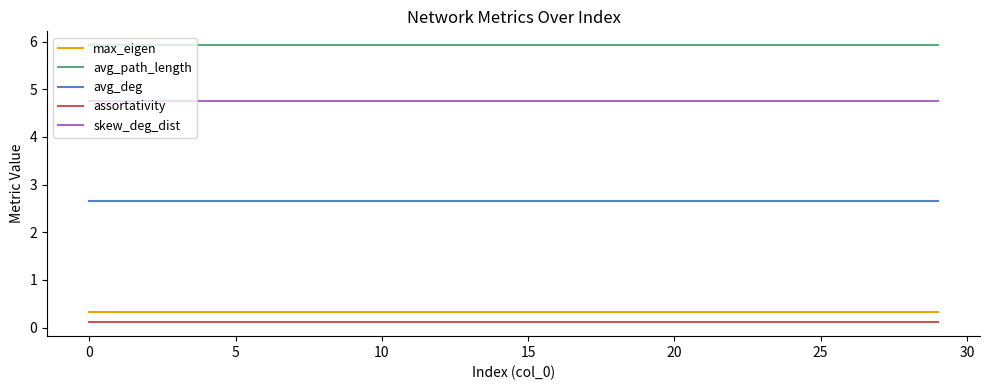

True or false: avg_deg and assortativity cross at least once.

False